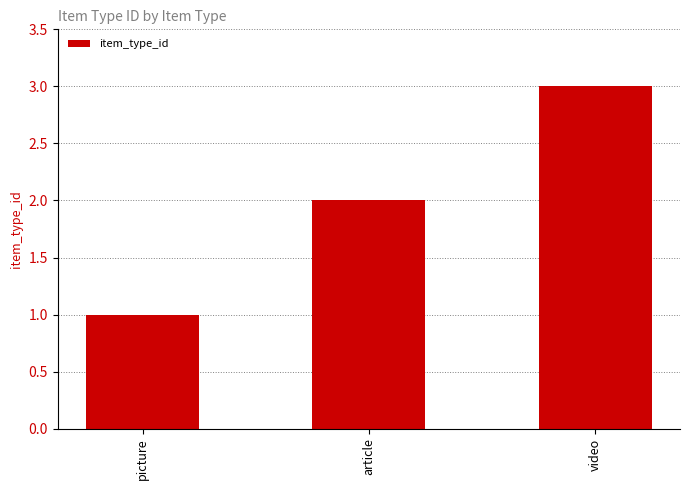

Approximately how many times larger is the value at article compared to video?

0.7